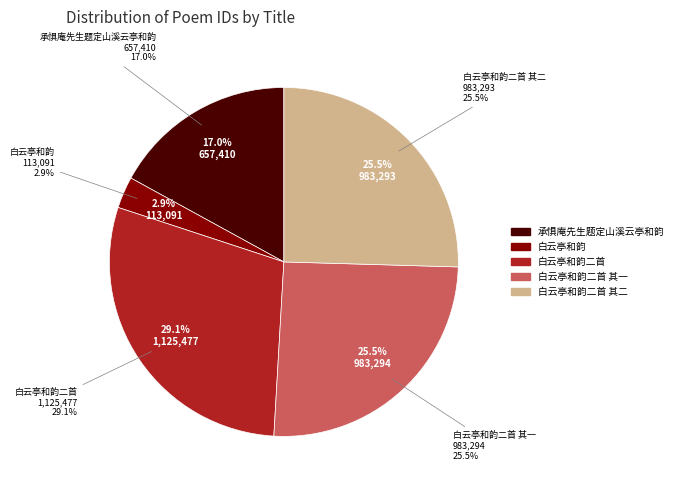

What portion of the pie excludes 白云亭和韵二首?

70.9%